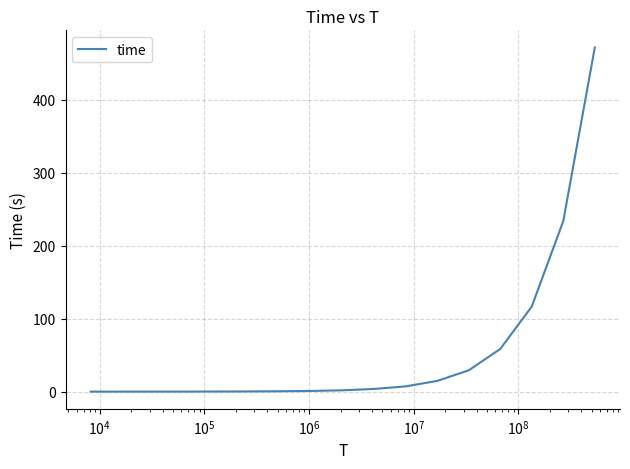

What is the greatest value displayed?

471.8